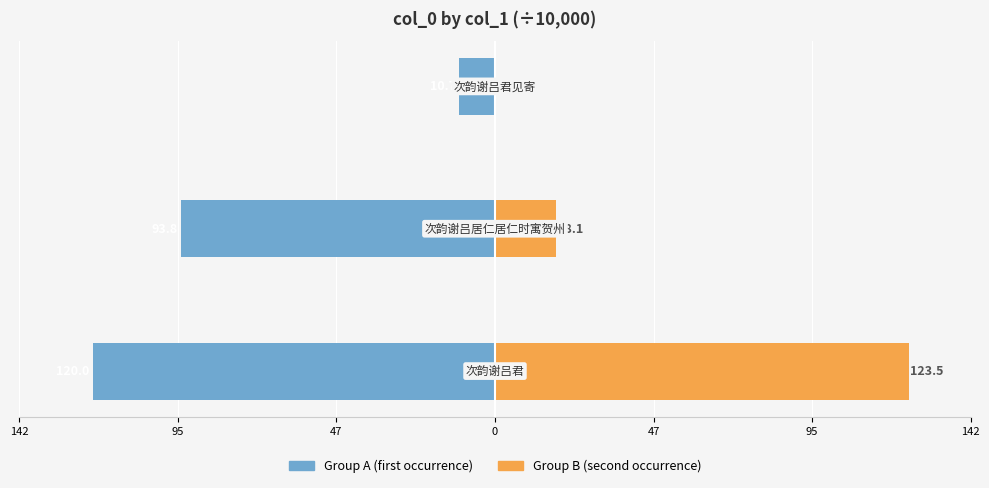

What is the value of the Group A (first) bar at the 3rd from the left?

-10.7